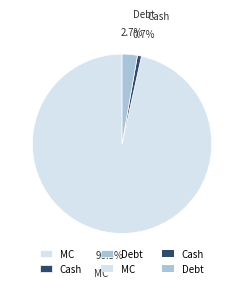

Which category has the smallest portion of the pie?

Cash